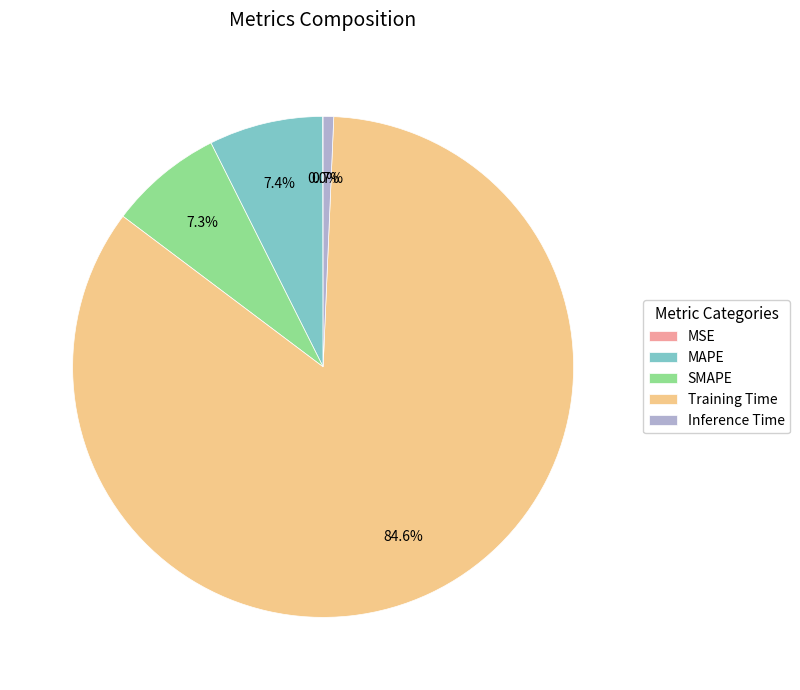

Which category has the biggest portion of the pie?

Training Time